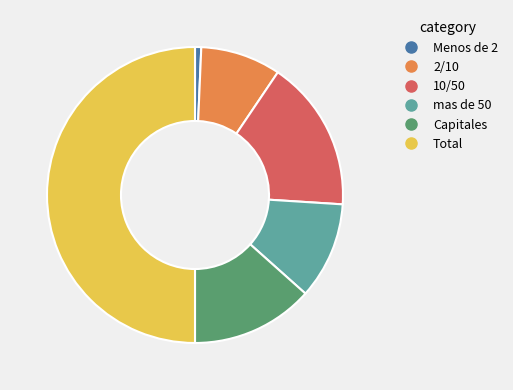

How many slices are in this pie chart?

6